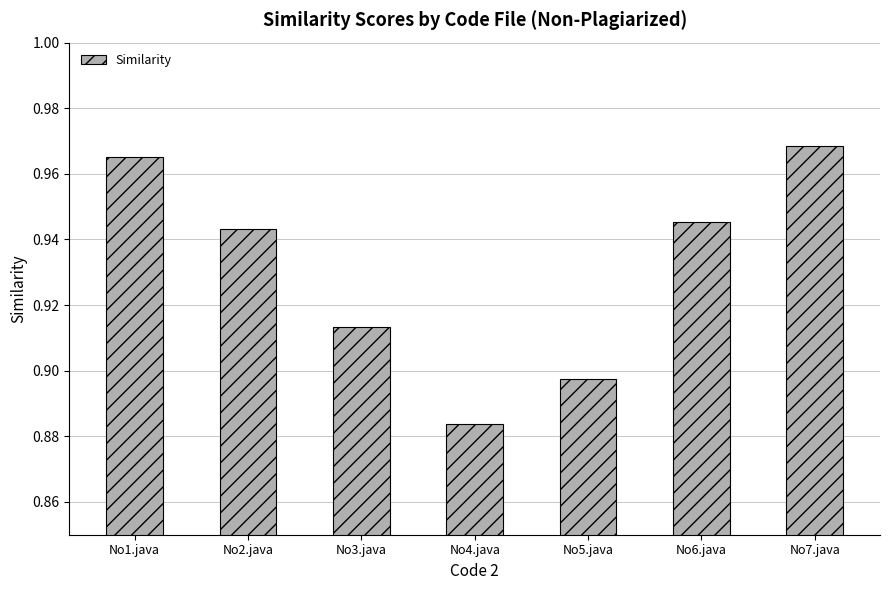

Rank the categories by value from highest to lowest.

No7.java, No1.java, No6.java, No2.java, No3.java, No5.java, No4.java